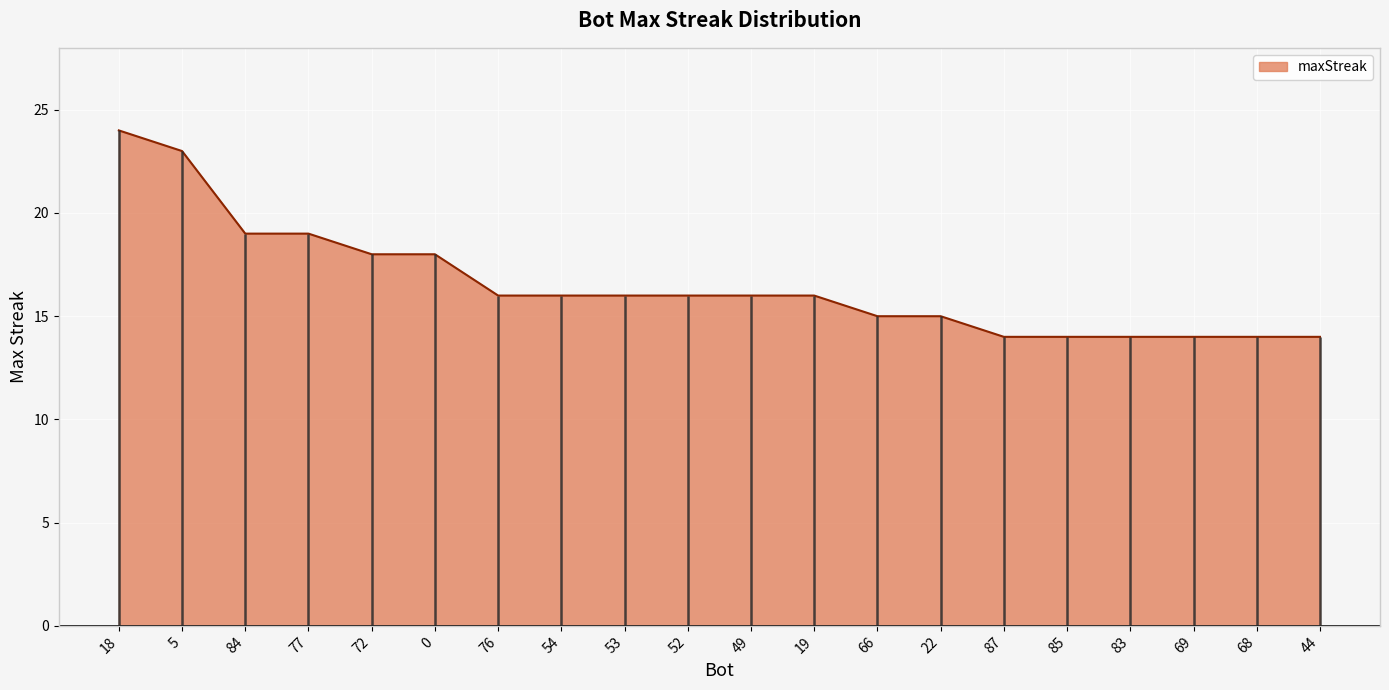

Reading right to left, transcribe all the data shown in this chart.

44=14	68=14	69=14	83=14	85=14	87=14	22=15	66=15	19=16	49=16	52=16	53=16	54=16	76=16	0=18	72=18	77=19	84=19	5=23	18=24